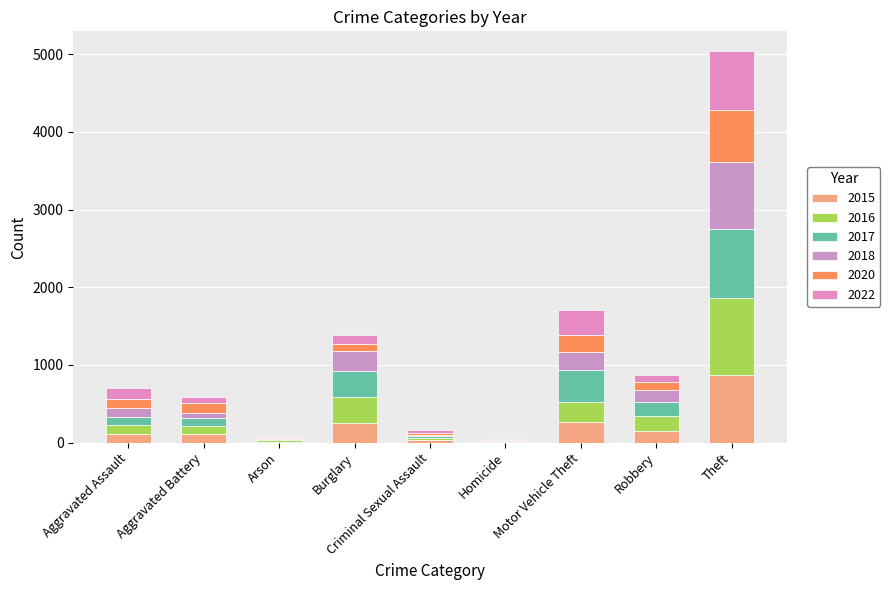

Between Burglary and Motor Vehicle Theft, which is larger?

Motor Vehicle Theft